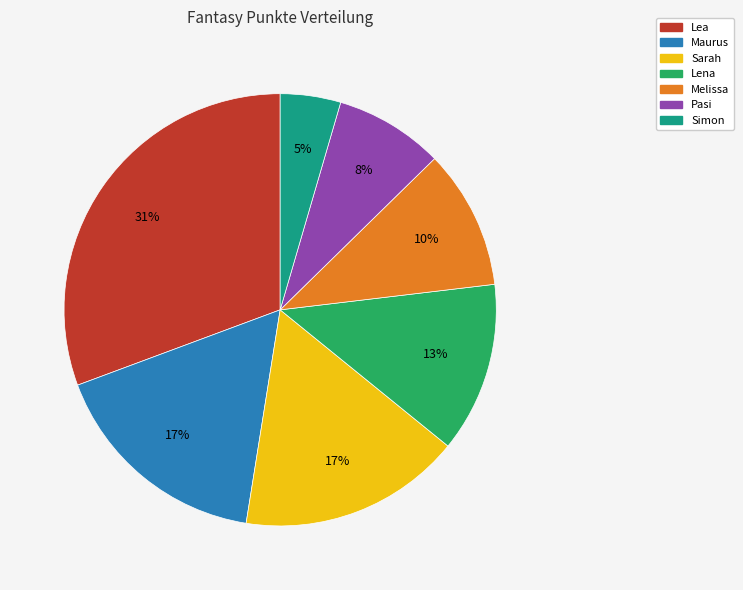

Is there any slice that represents more than half of the pie?

No